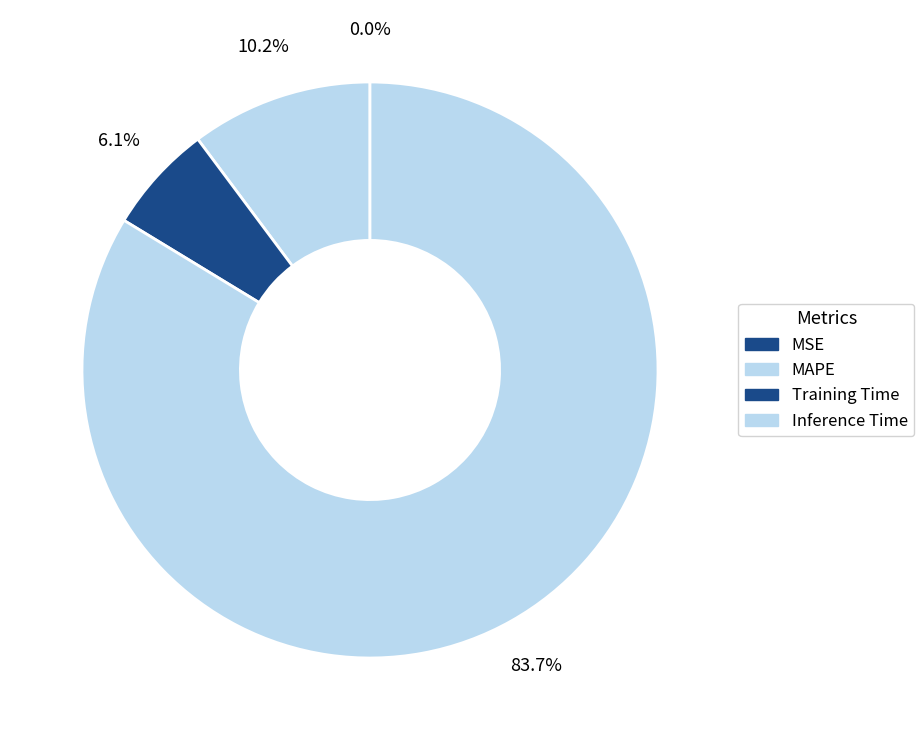

What is the smallest slice in the pie chart?

MSE